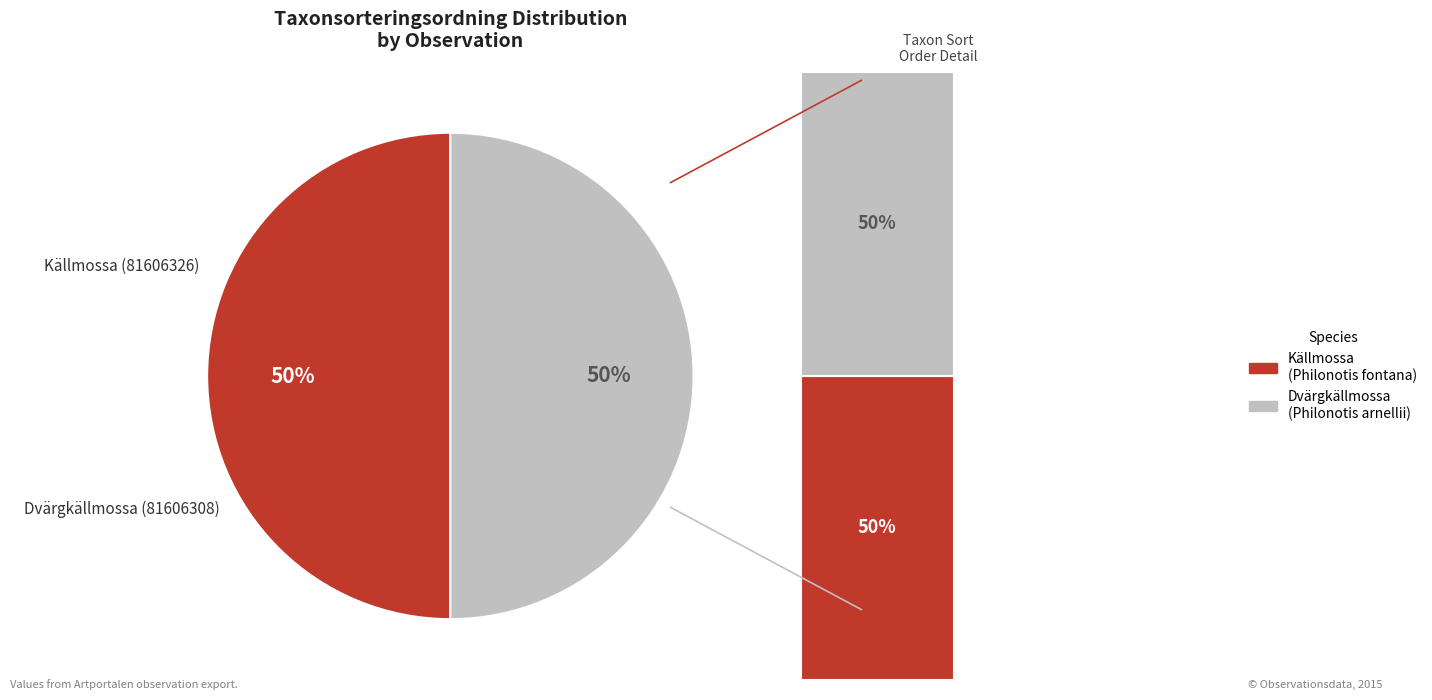

Which has a higher value, Dvärgkällmossa (81606308) or Källmossa (81606326)?

Källmossa (81606326)